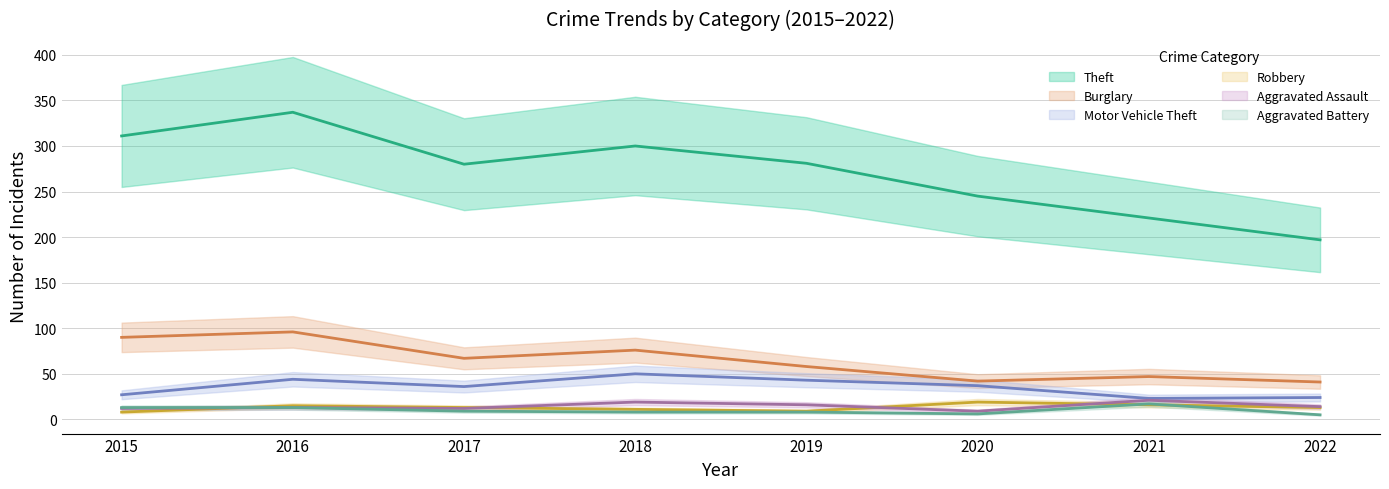

True or false: Aggravated Assault has a value of 18 at 2017.

False